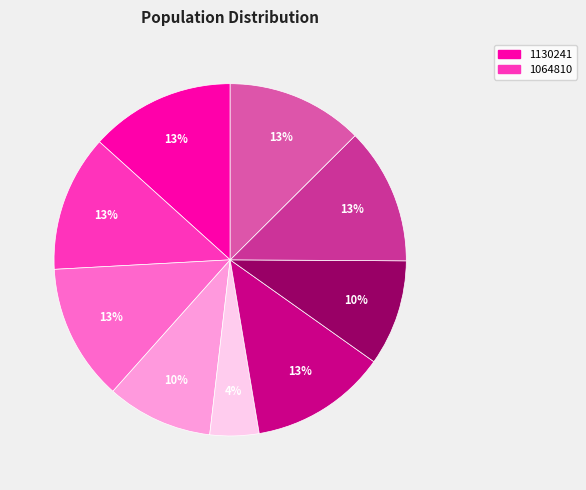

Does any single category account for the majority?

No